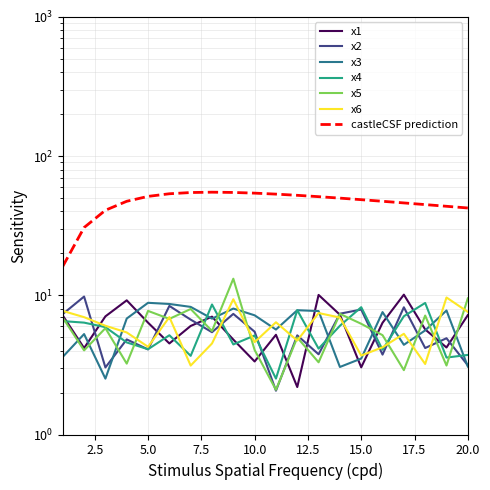

At which label does x4 reach its minimum?

11